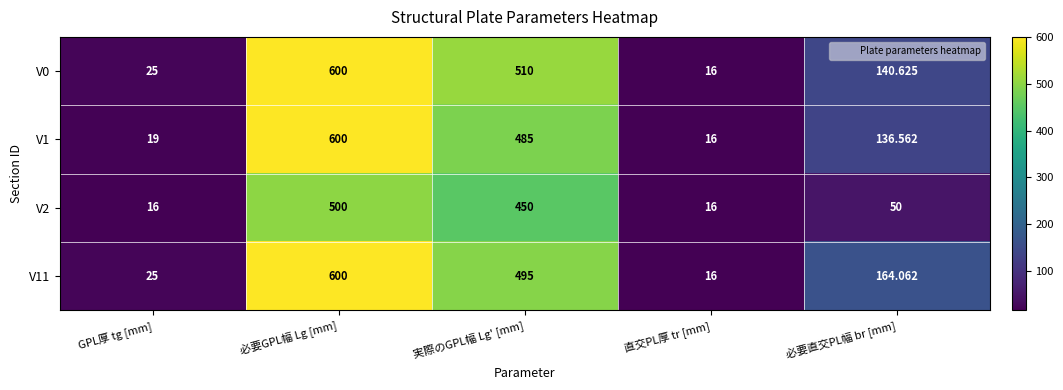

At which category is the sum across all series the highest?

必要GPL幅 Lg [mm]